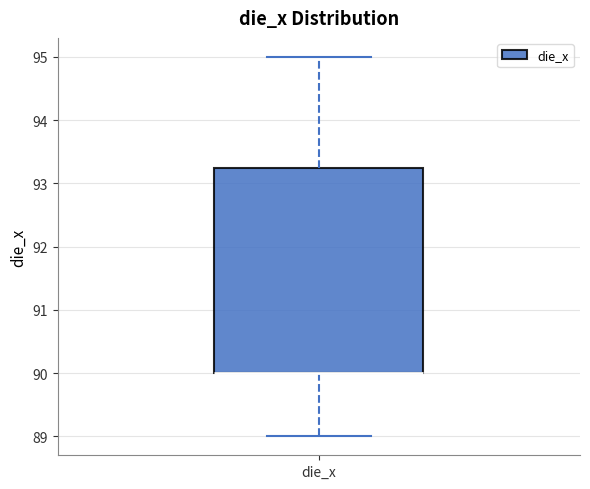

Read this box plot against the y-axis: the position of the median line, the range covered by the box, and the ends of both whiskers. The values are not printed on the chart, so give them approximately, as read against the axis.

median 90.0 (drawn on the box's lower edge), box 90.0 to 93.3, whiskers 89.0 to 95.0